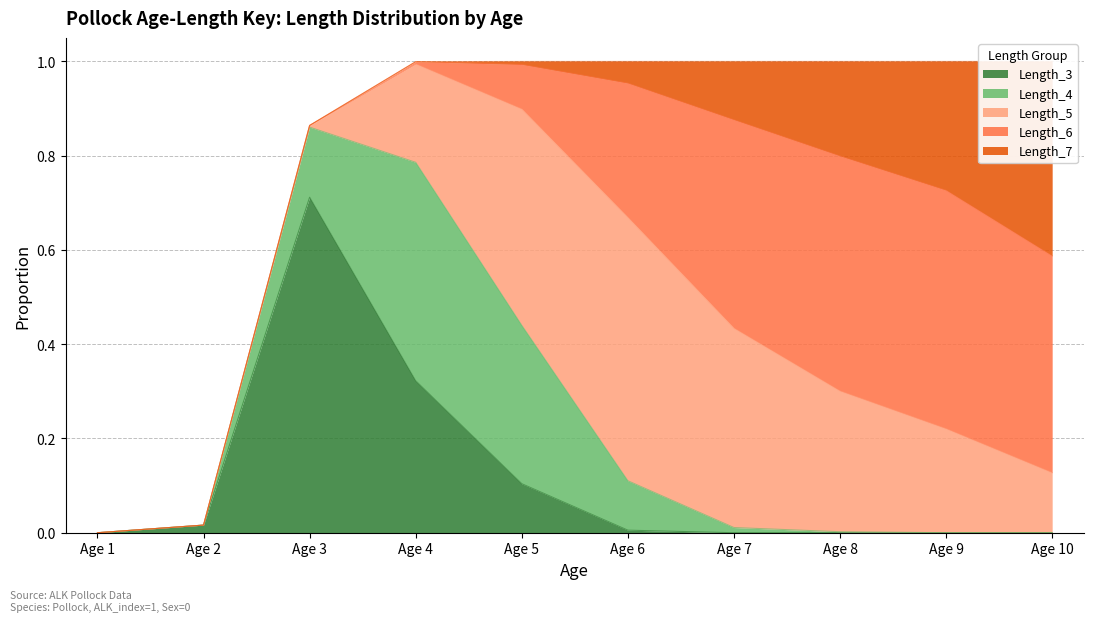

True or false: Length_4 and Length_7 cross at least once.

True